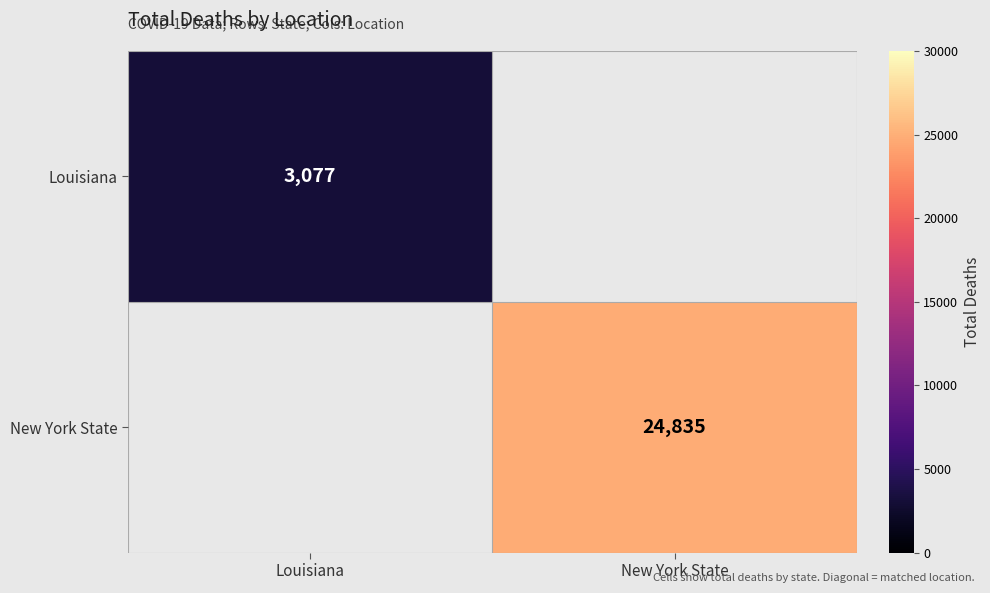

Is it true that New York State equals 38242 at New York State?

False